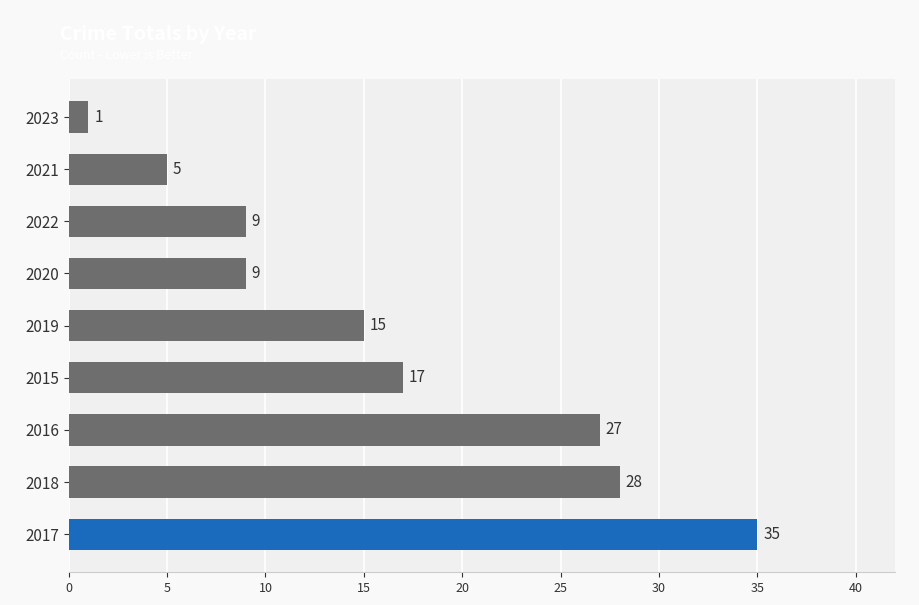

Which has a higher value, 2015 or 2018?

2018